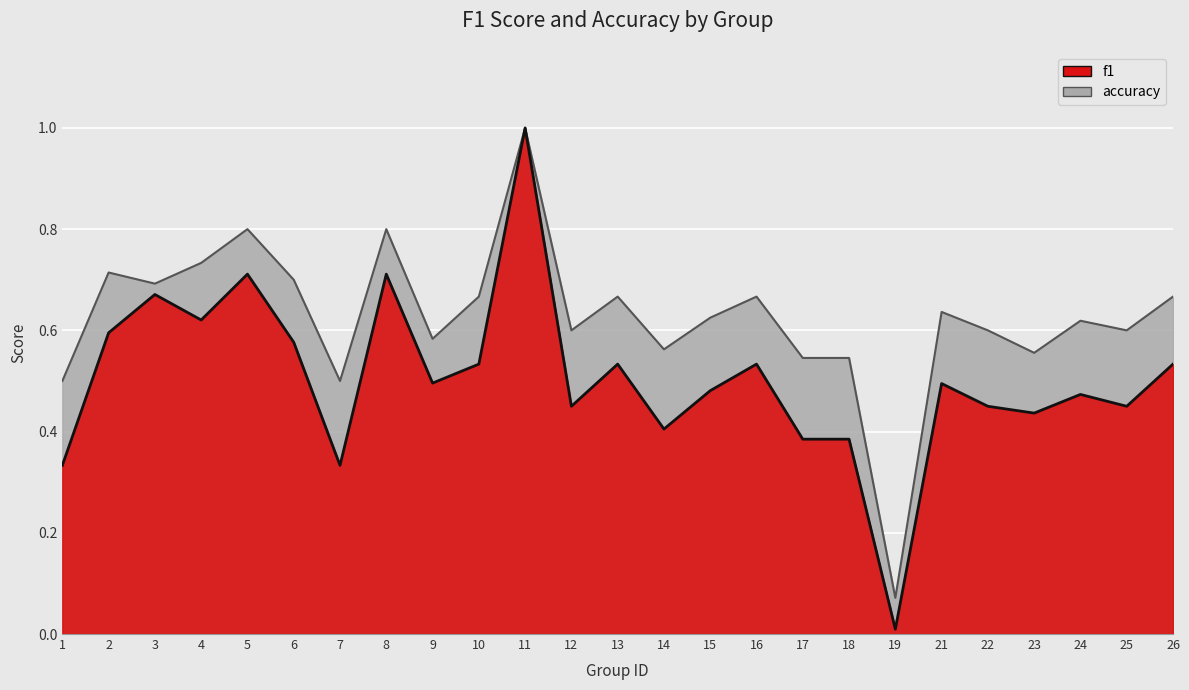

Which series changed the most between 2 and 25?

f1